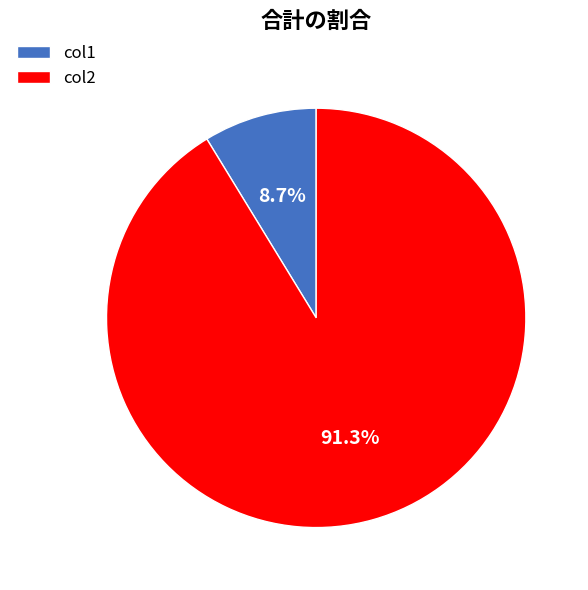

What is the largest slice in the pie chart?

col2